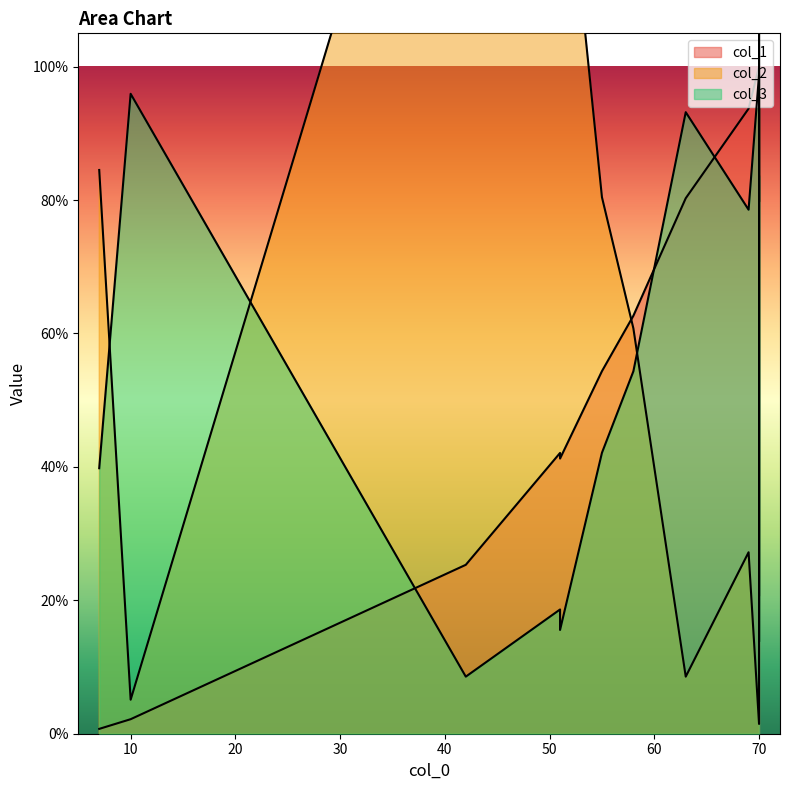

What is the average value of the col_3 series?

0.6